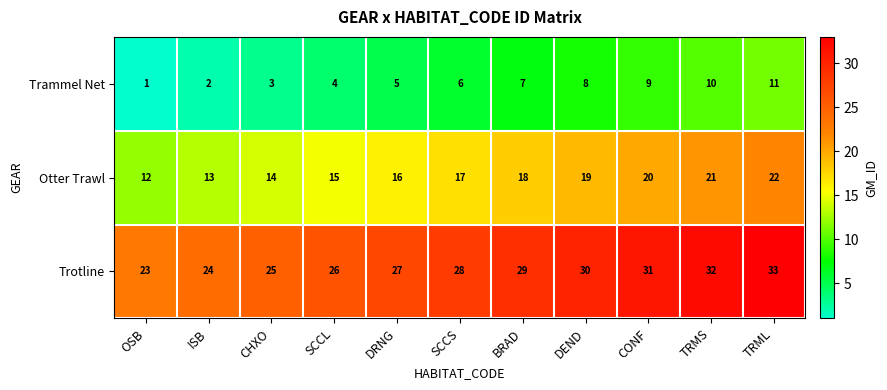

Rank the series by their maximum value, from lowest to highest.

Trammel Net, Otter Trawl, Trotline